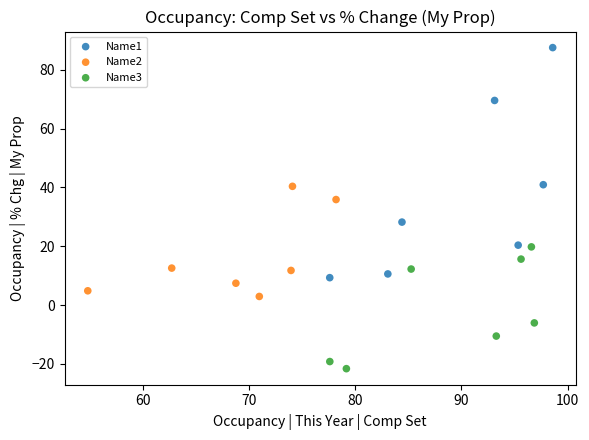

Which series has the widest spread of Y values?

Name1